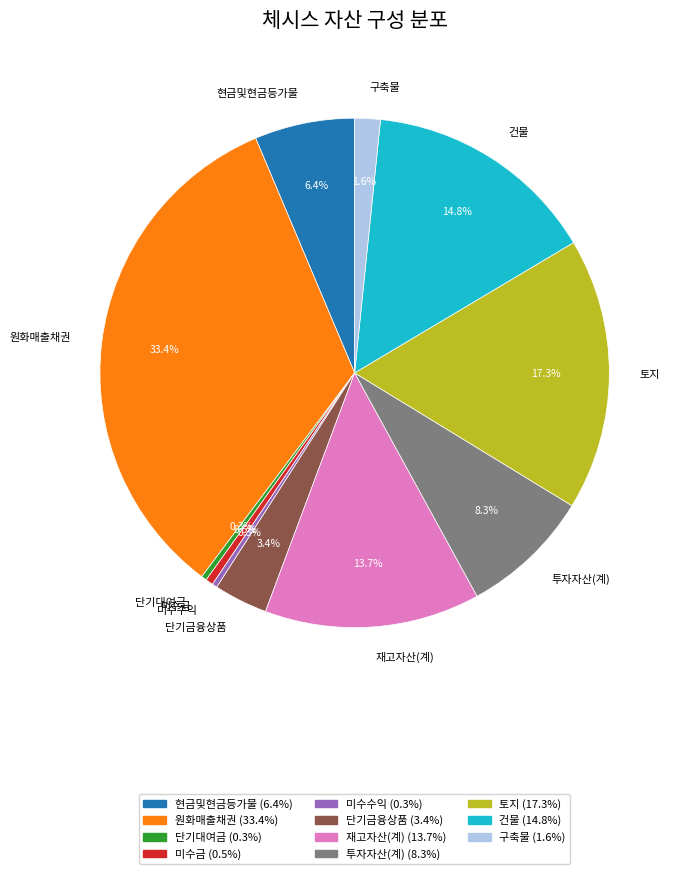

Which category has the biggest portion of the pie?

원화매출채권